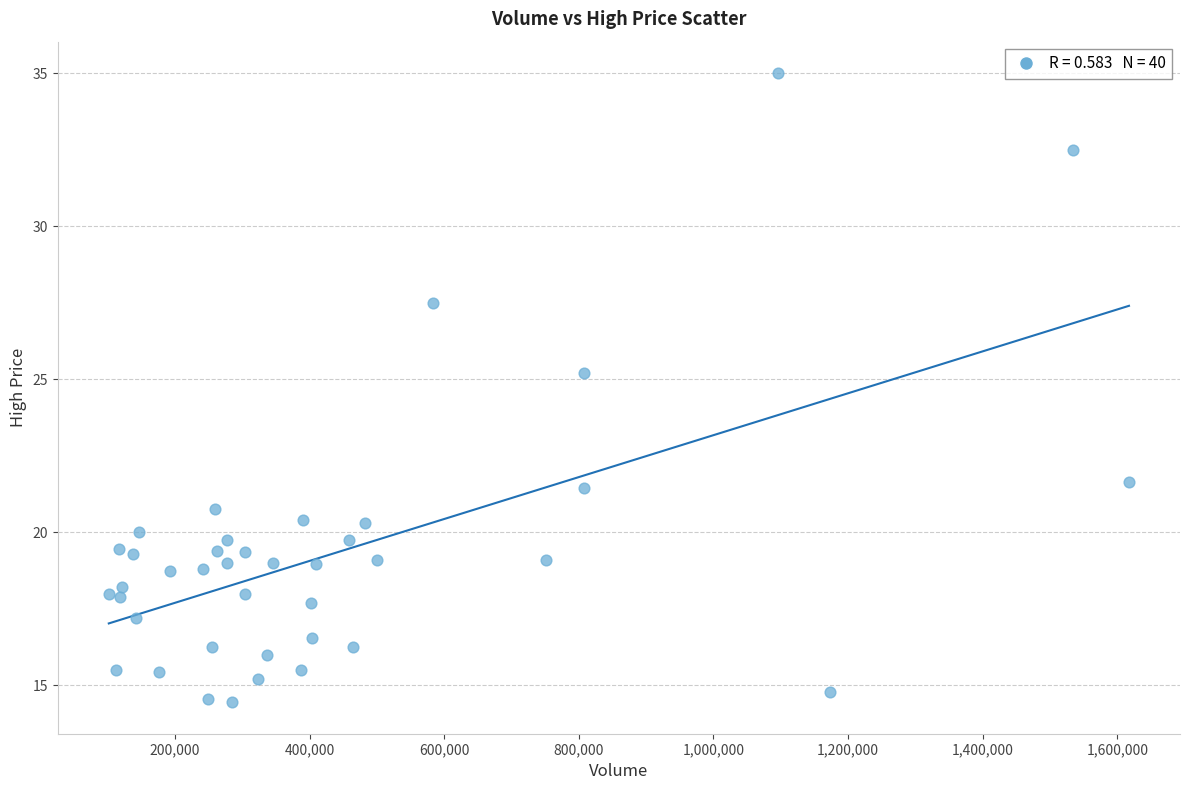

What is the range of Y values (max minus min)?

20.6